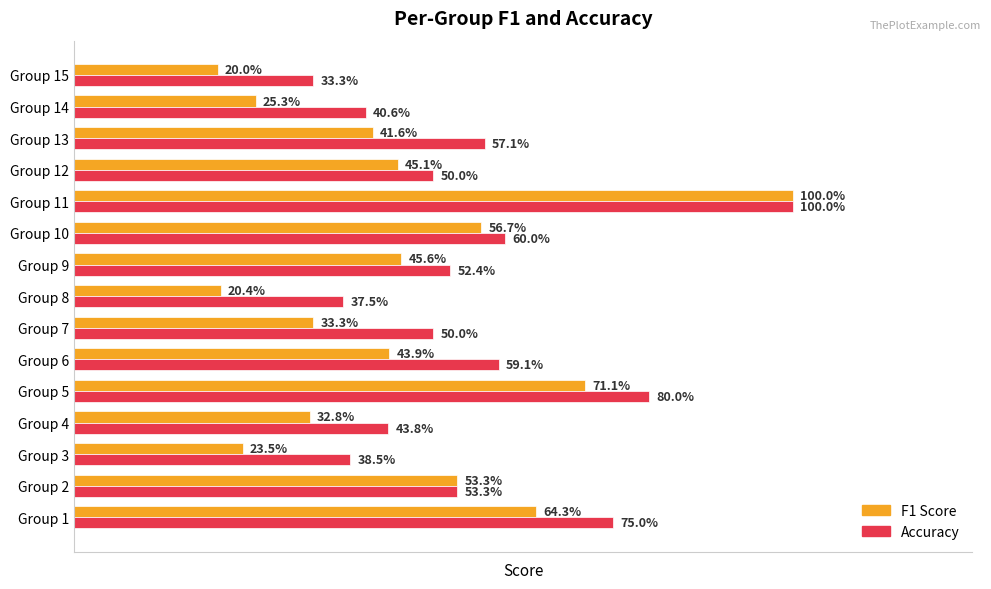

How many series are shown in this chart?

2